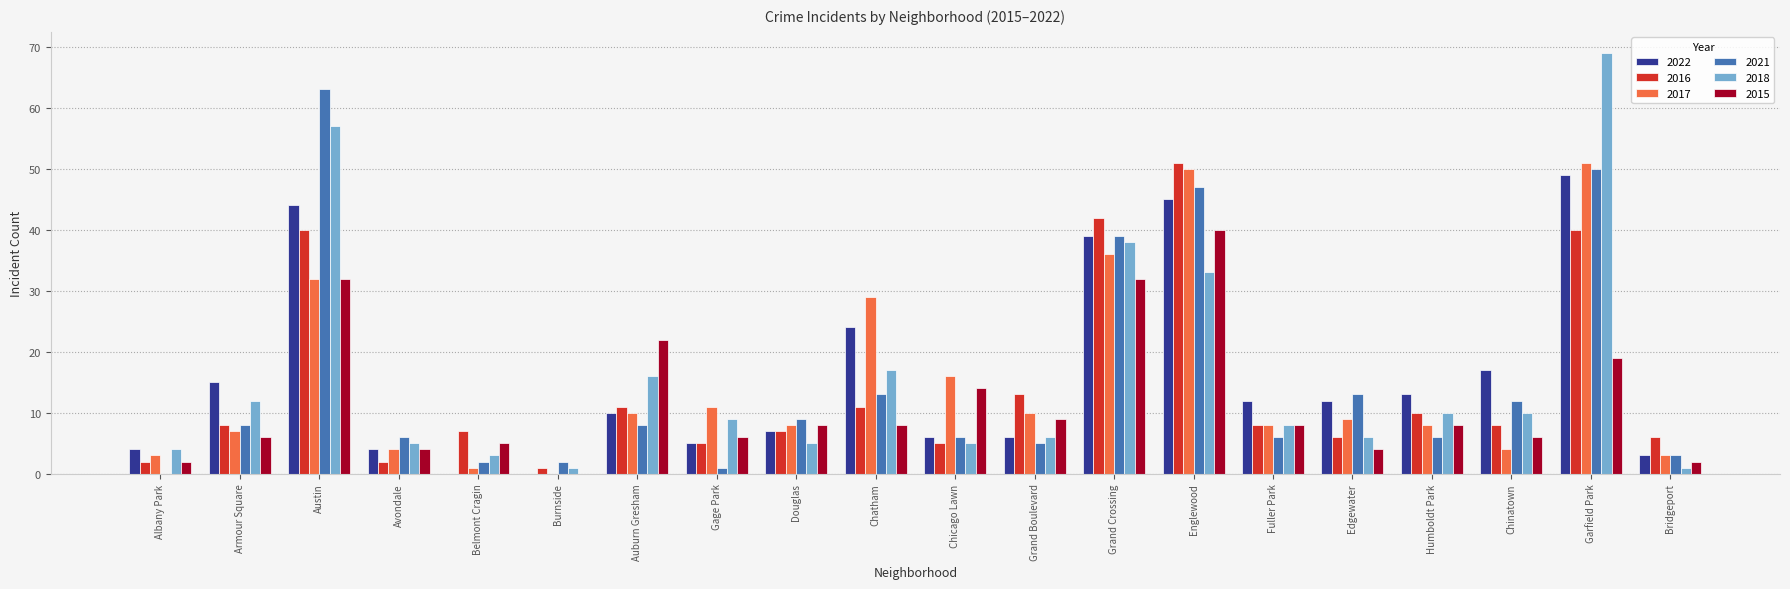

What is the sum of the 2021 values at Avondale and Edgewater?

19